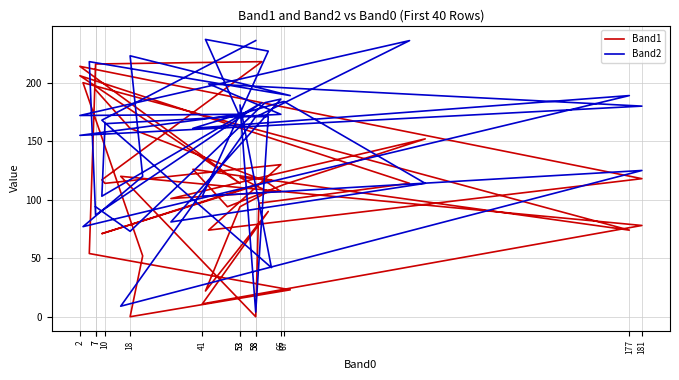

How many categories are shown in the chart?

40